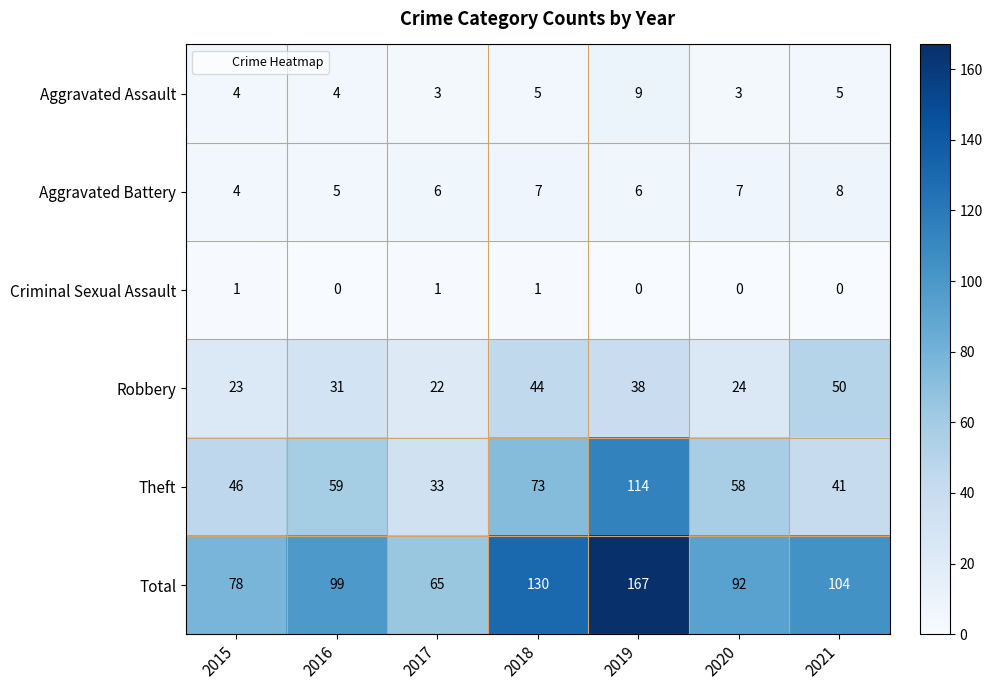

Rank the series by their maximum value, from highest to lowest.

Total, Theft, Robbery, Aggravated Assault, Aggravated Battery, Criminal Sexual Assault